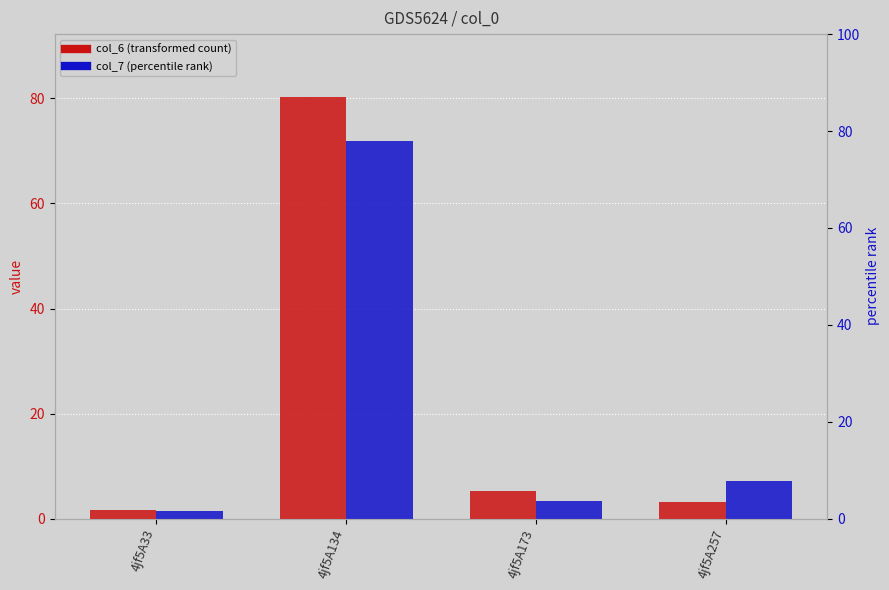

True or false: col_7 (percentile rank) has a value of 4.7 at 4jf5A173.

False